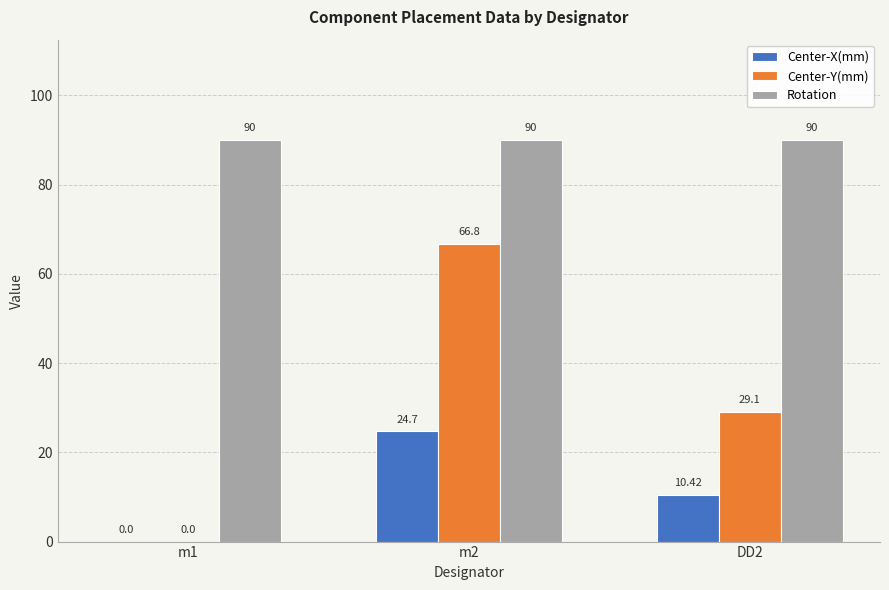

Is the value of Center-X(mm) at m1 greater than the value of Center-Y(mm) at m2?

No